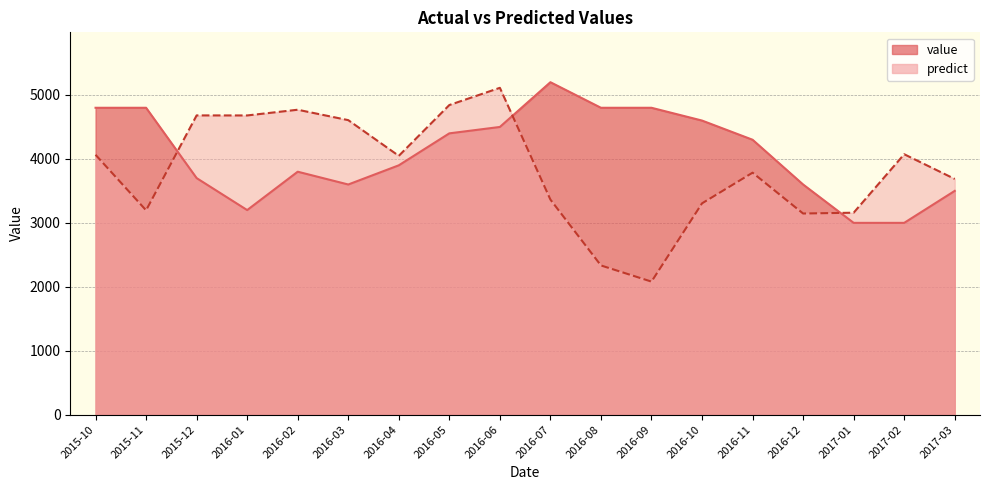

Where is predict nearest to the value 3596?

2017-03